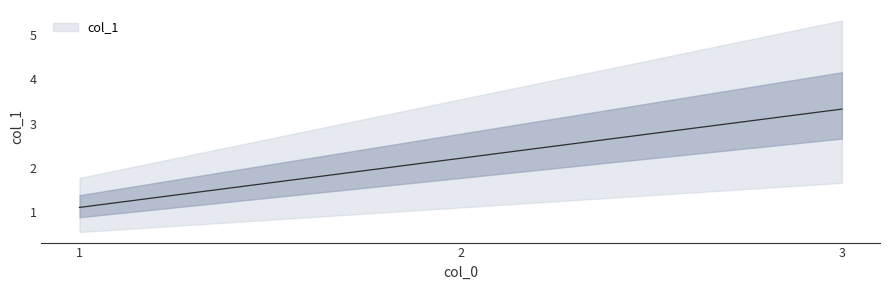

Count the number of values greater than 2.

2